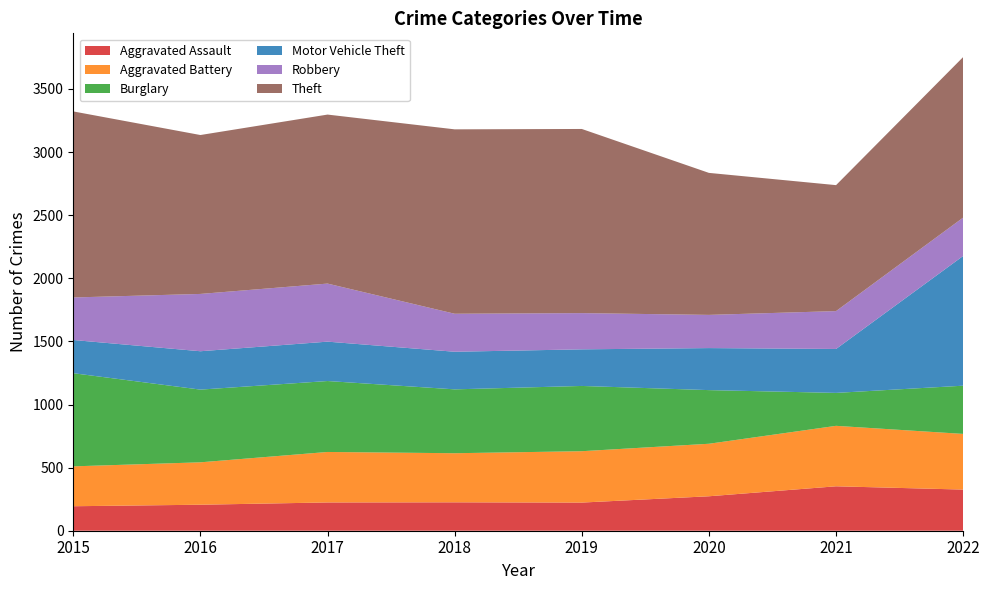

Reading right to left, what are all the values shown in this chart?

Aggravated Assault: 326	352	273	223	225	224	206	194
Aggravated Battery: 441	479	416	407	389	400	336	316
Burglary: 382	261	425	517	506	562	576	738
Motor Vehicle Theft: 1028	348	333	290	298	312	304	263
Robbery: 304	300	263	287	301	460	454	337
Theft: 1272	998	1125	1459	1461	1339	1259	1474